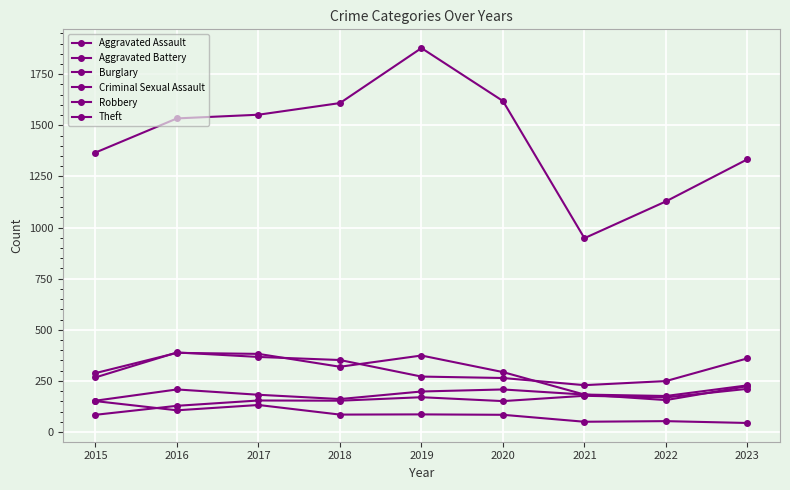

What is the difference between the maximum and minimum values in the Burglary series?

211